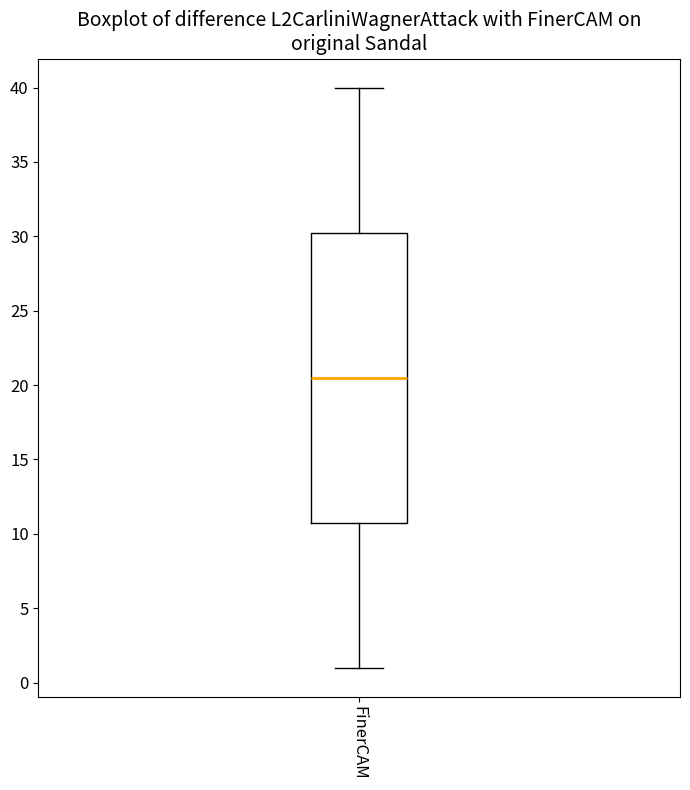

Read this box plot against the y-axis: the position of the median line, the range covered by the box, and the ends of both whiskers. The values are not printed on the chart, so give them approximately, as read against the axis.

median 20.5, box 11.0 to 30.5, whiskers 1.0 to 40.0